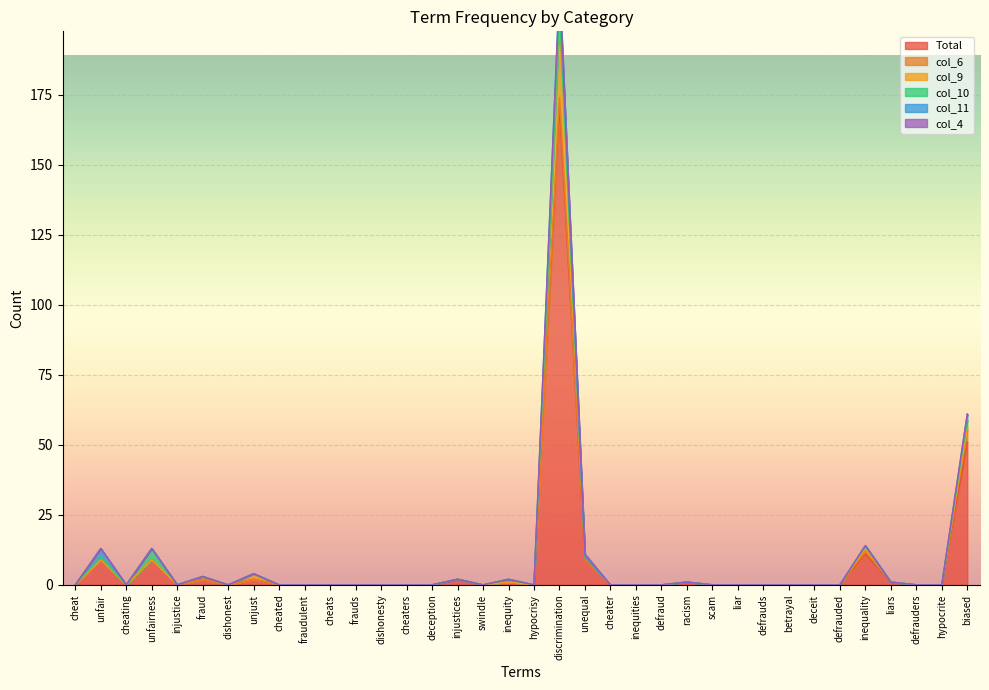

The value of col_4 at betrayal is 1. True or false?

False